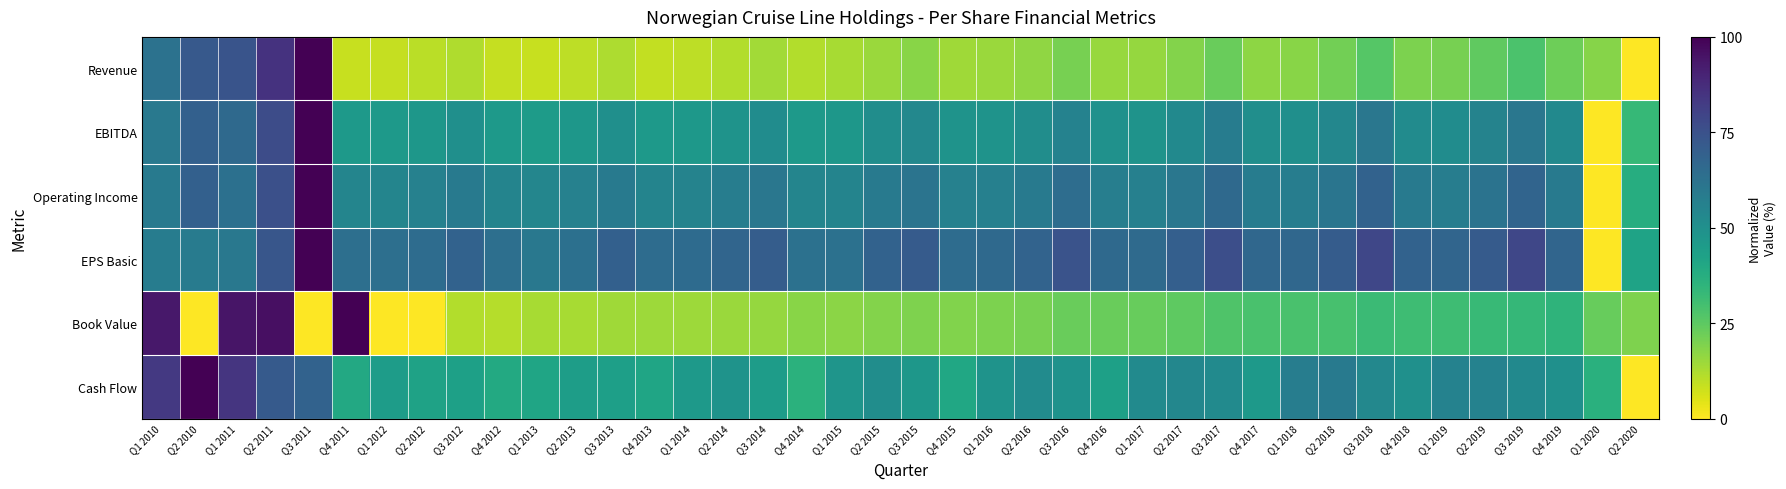

At Q3 2013, list the series in order from smallest to largest.

Revenue, Book Value, Cash Flow, EBITDA, Operating Income, EPS Basic